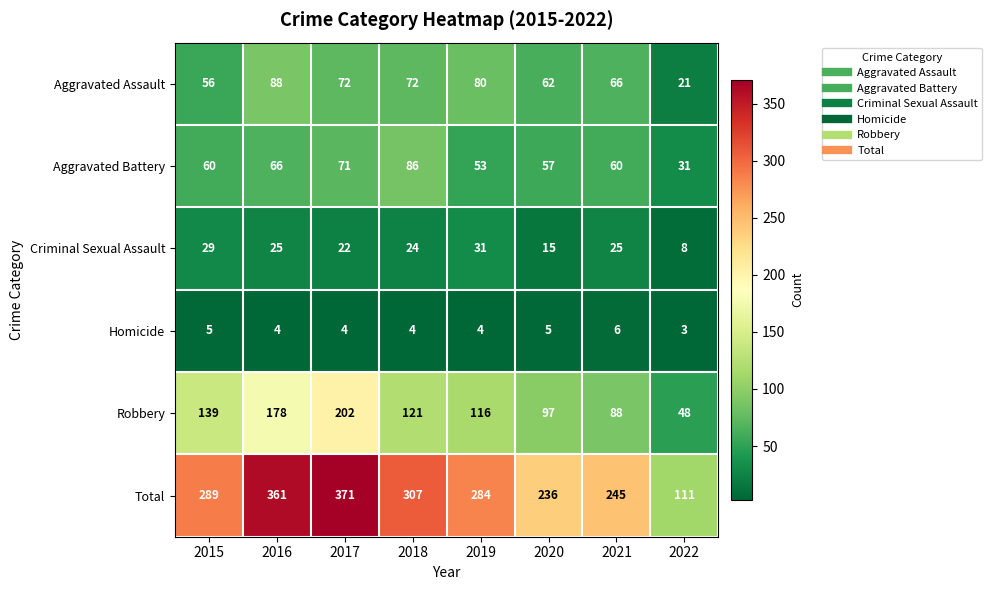

What value does the Criminal Sexual Assault series have at 2015?

29